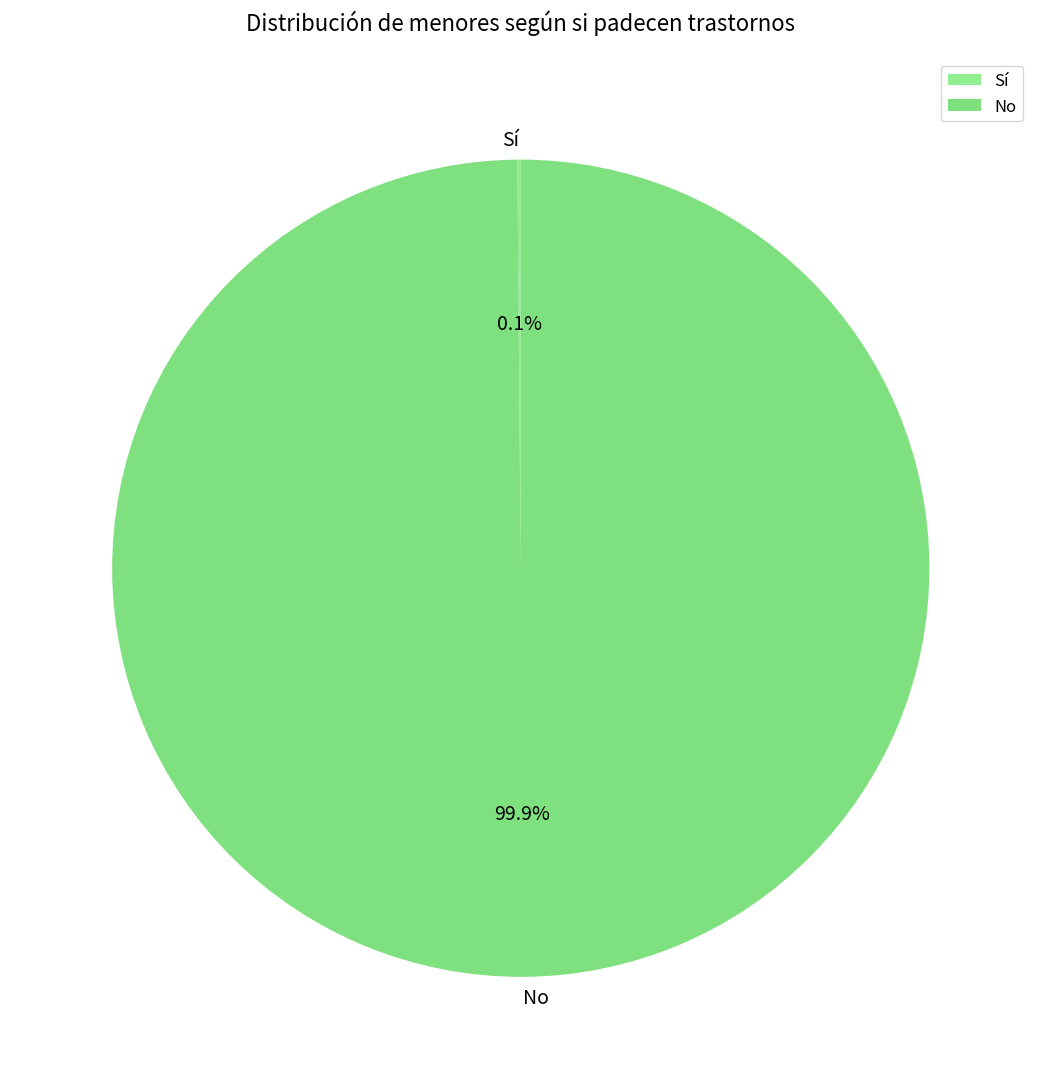

Does any single category account for the majority?

Yes